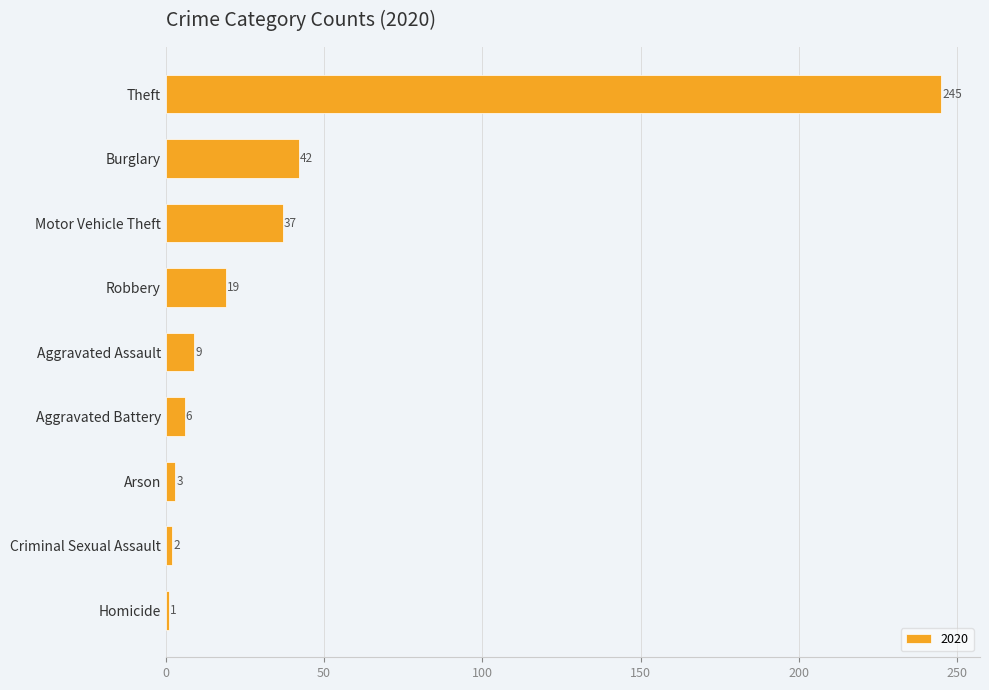

Read the value at Motor Vehicle Theft, to the nearest 5.

35